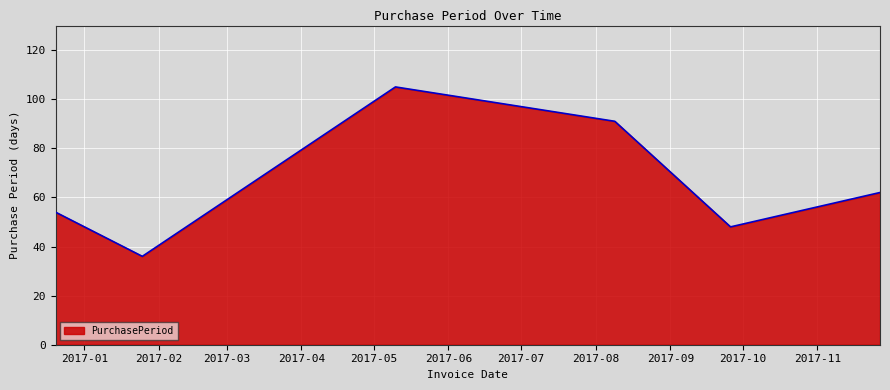

What is the sum of all values?

396